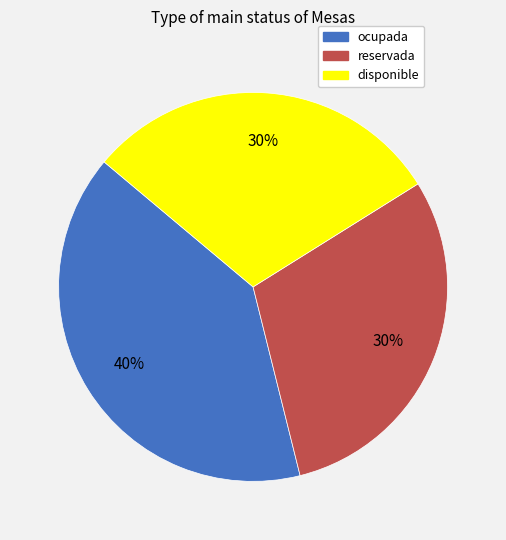

How many segments does this pie chart have?

3